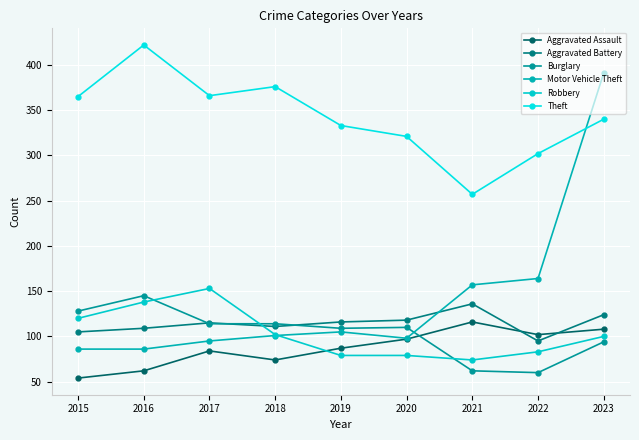

Reading left to right, extract all data points from this chart.

Aggravated Assault: 2015=54	2016=62	2017=84	2018=74	2019=87	2020=97	2021=116	2022=102	2023=108
Aggravated Battery: 2015=105	2016=109	2017=115	2018=111	2019=116	2020=118	2021=136	2022=95	2023=124
Burglary: 2015=128	2016=145	2017=114	2018=114	2019=109	2020=110	2021=62	2022=60	2023=94
Motor Vehicle Theft: 2015=86	2016=86	2017=95	2018=101	2019=105	2020=98	2021=157	2022=164	2023=391
Robbery: 2015=120	2016=138	2017=153	2018=102	2019=79	2020=79	2021=74	2022=83	2023=100
Theft: 2015=365	2016=422	2017=366	2018=376	2019=333	2020=321	2021=257	2022=302	2023=340